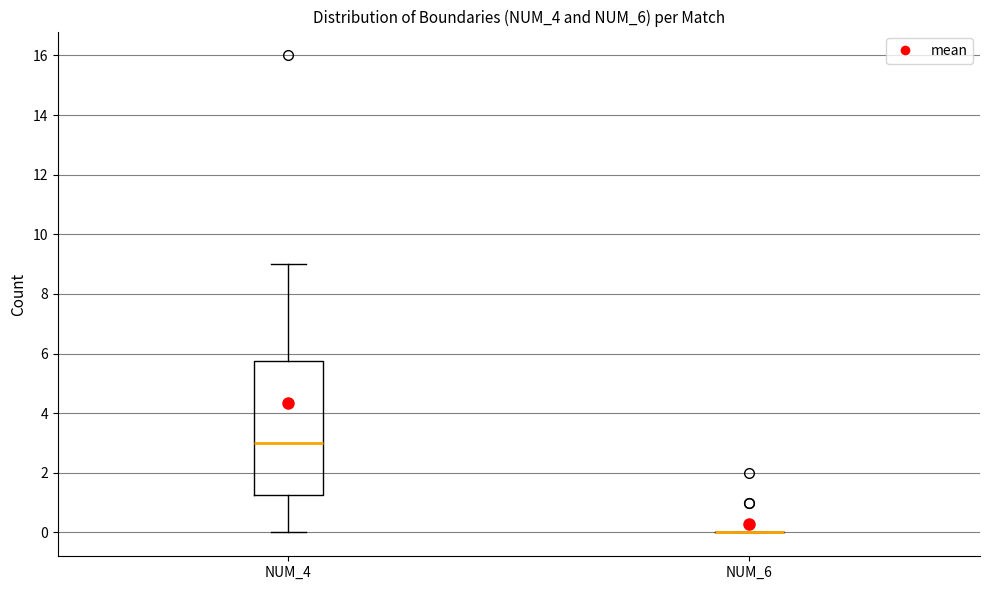

Comparing the boxes themselves (not the whiskers), which one is the tallest?

NUM_4